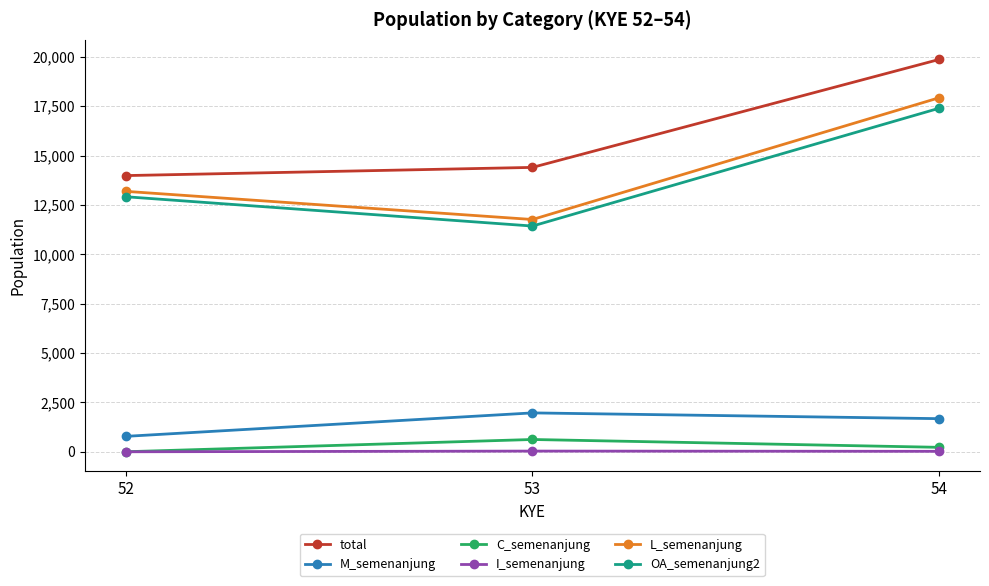

What is the value of the I_semenanjung point at the 2nd from the left?

39